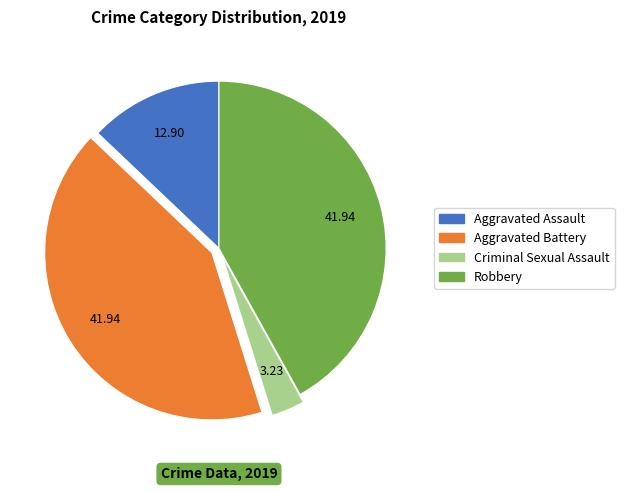

Between Robbery and Aggravated Assault, which is larger?

Robbery